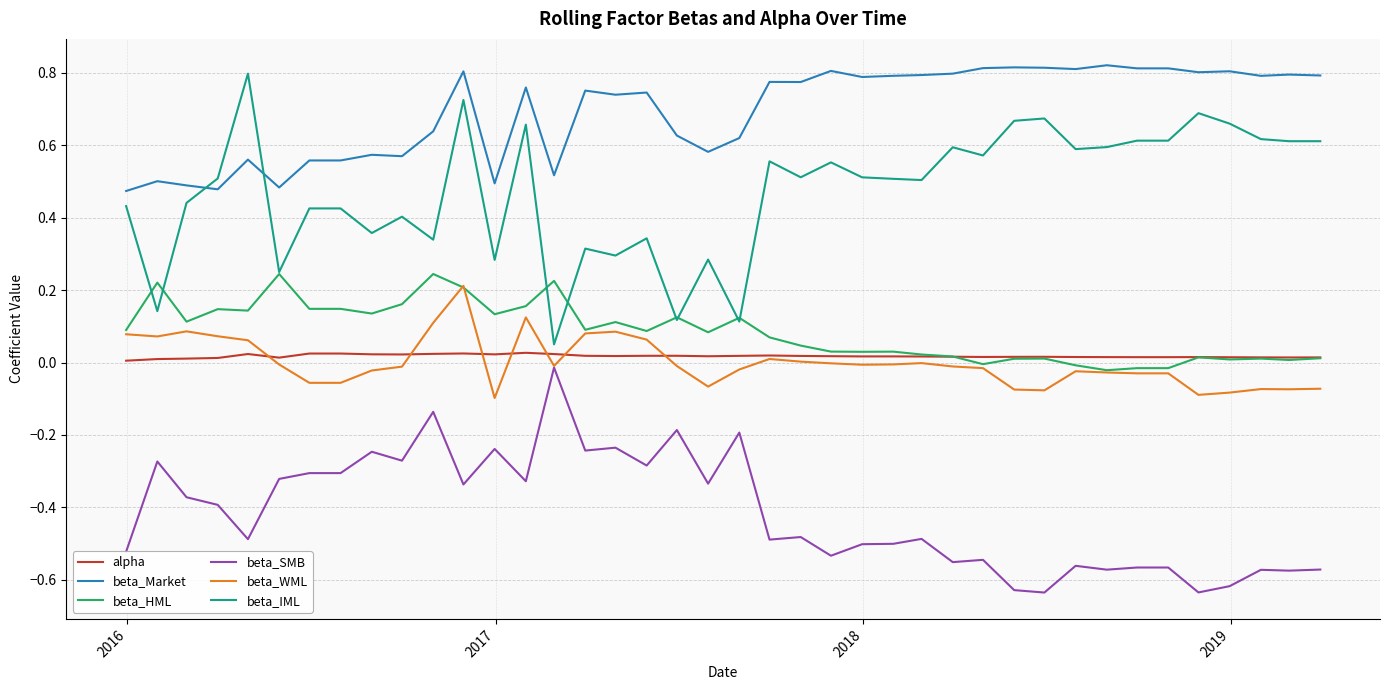

At how many categories does at least one series exceed 0?

40